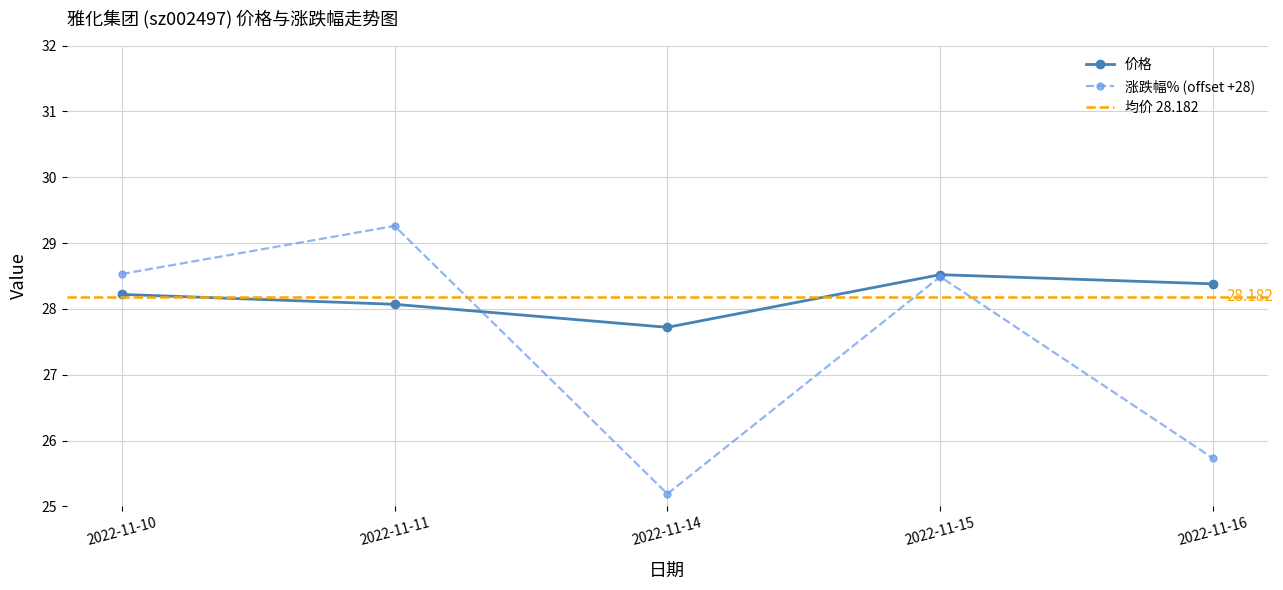

Which series has the largest total across all categories?

价格